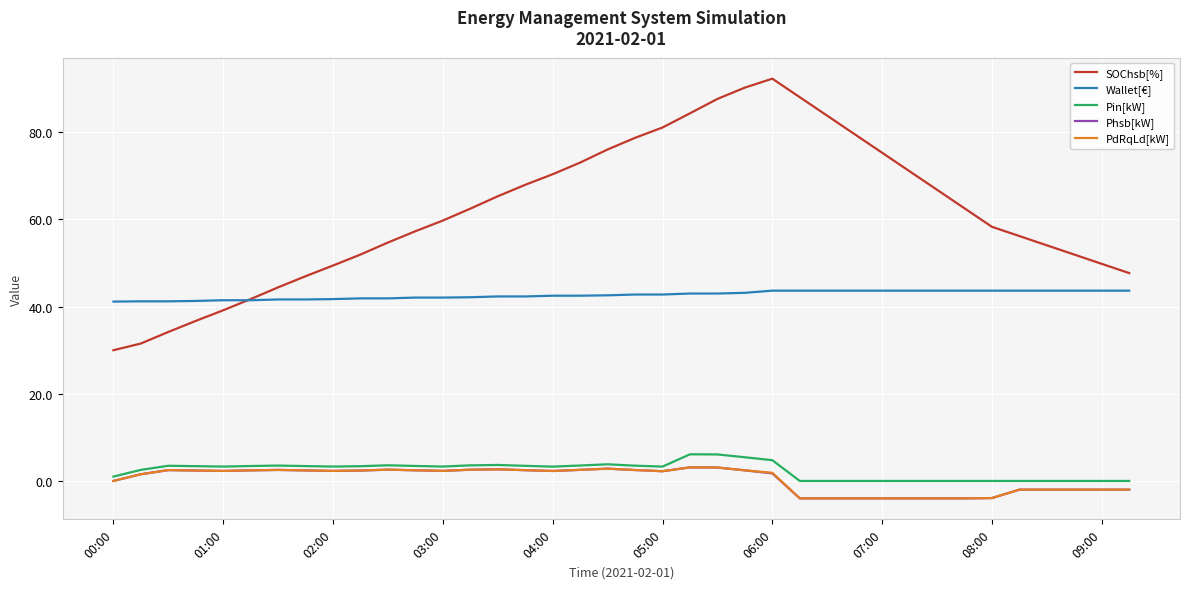

True or false: SOChsb[%] and Pin[kW] intersect in this chart.

False